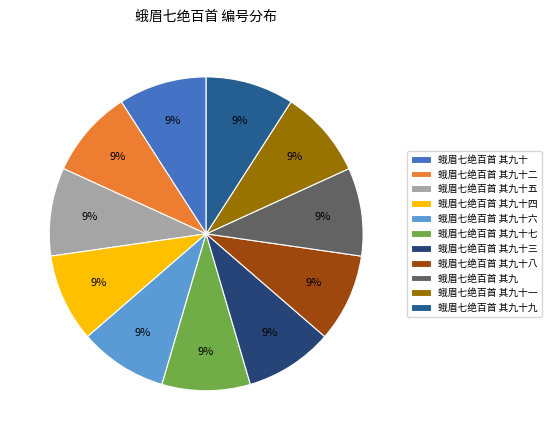

Does 蛾眉七绝百首 其九十二 account for over 50% of the chart?

No